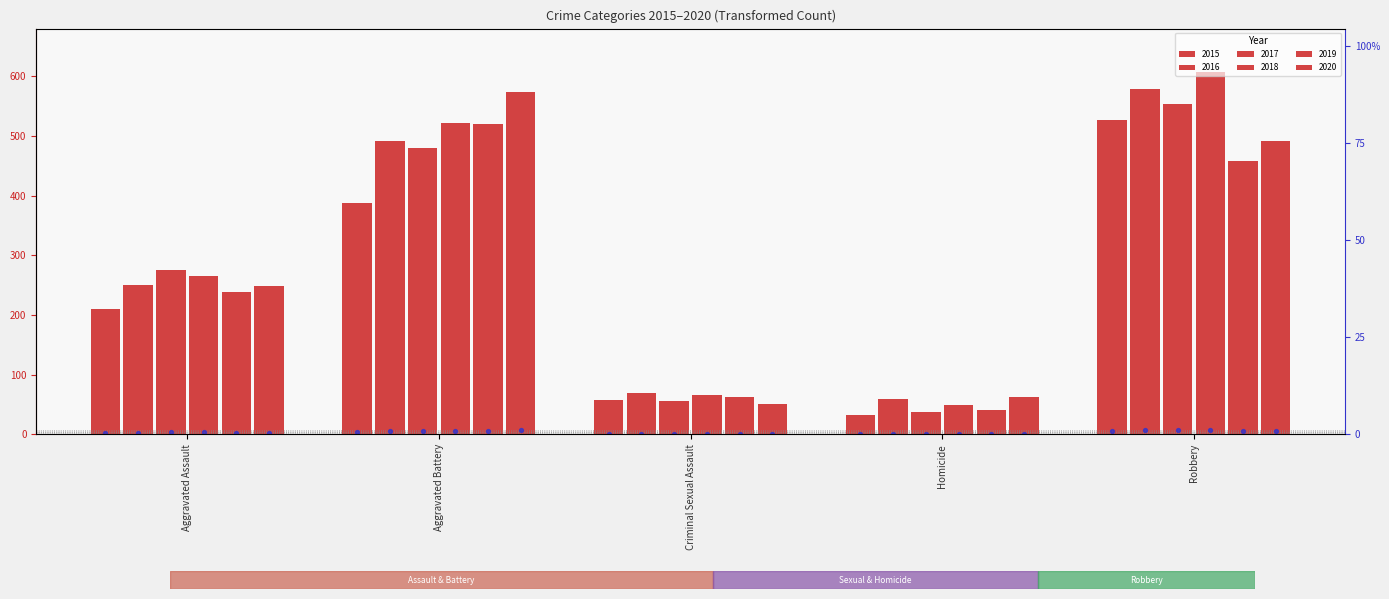

At which category is the sum across all series the highest?

Robbery